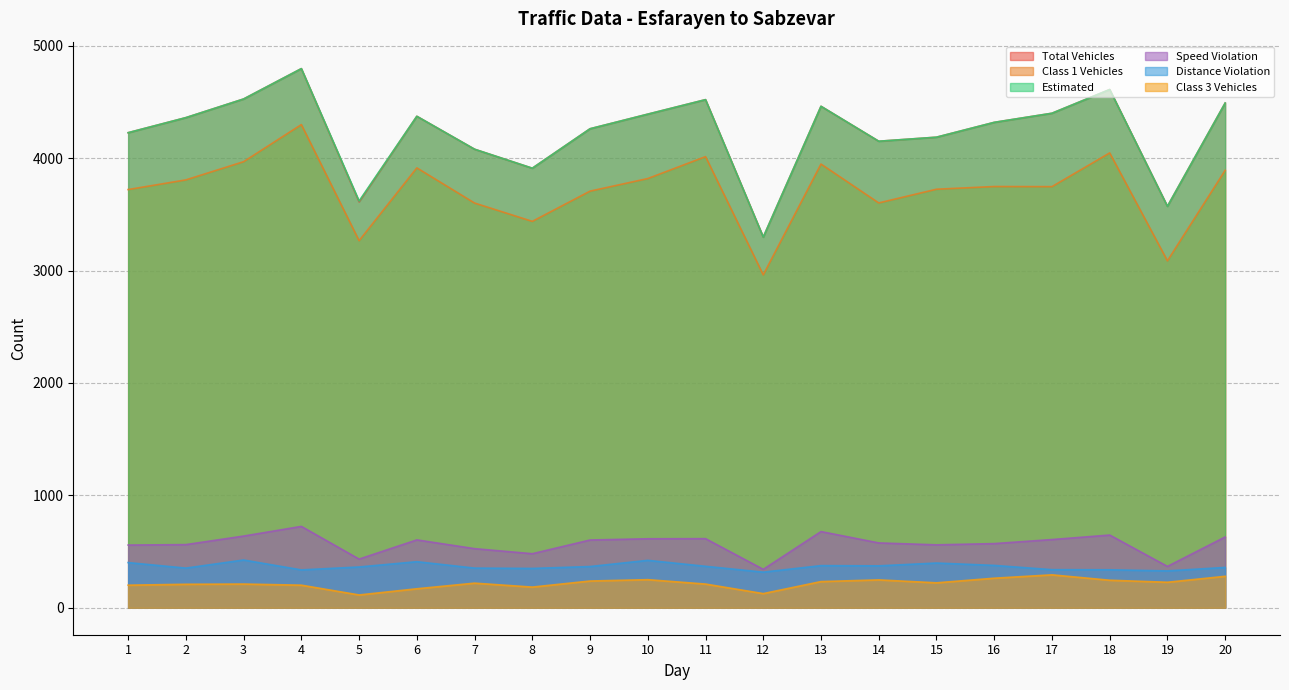

What value does the class3_vehicles series have at 15?

222